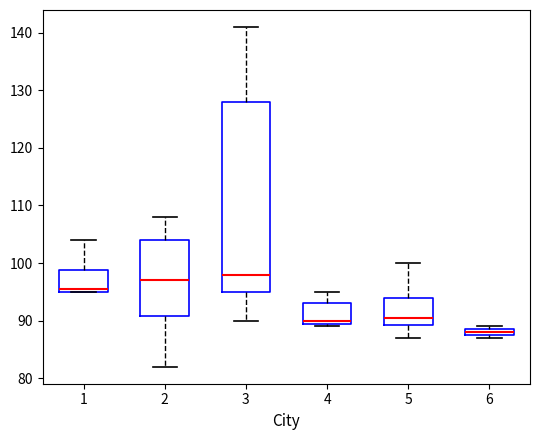

Which box has the lowest median line?

6